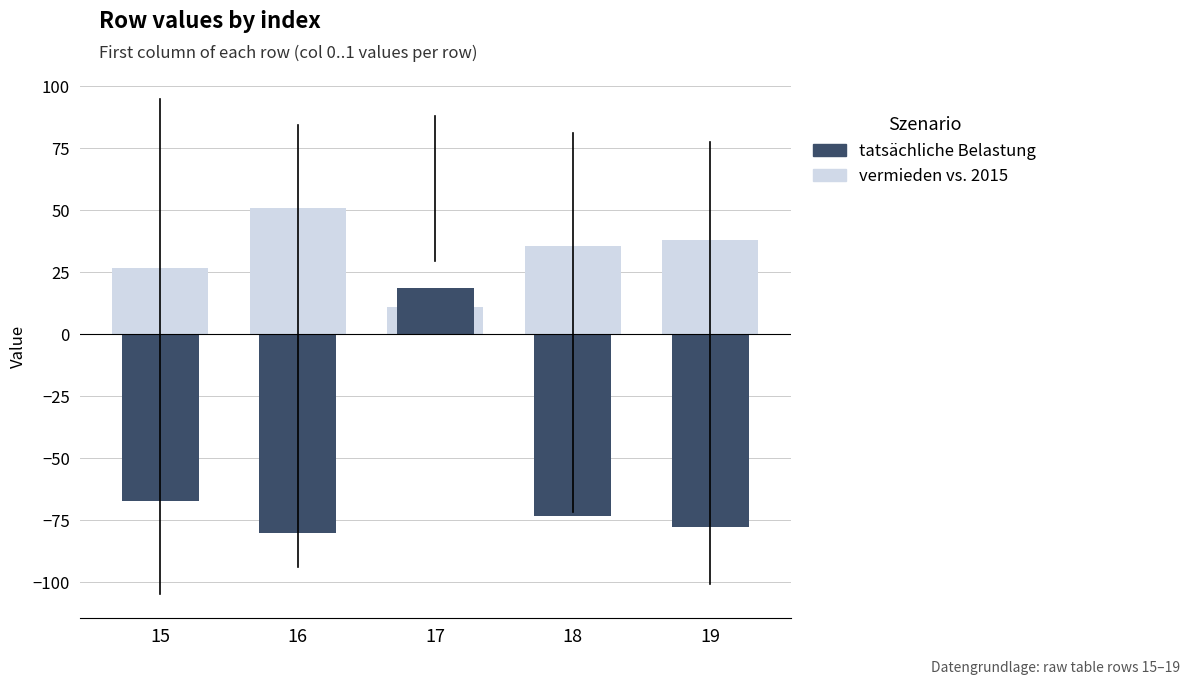

What is the difference between the tatsächliche Belastung values at 16 and 18?

6.9